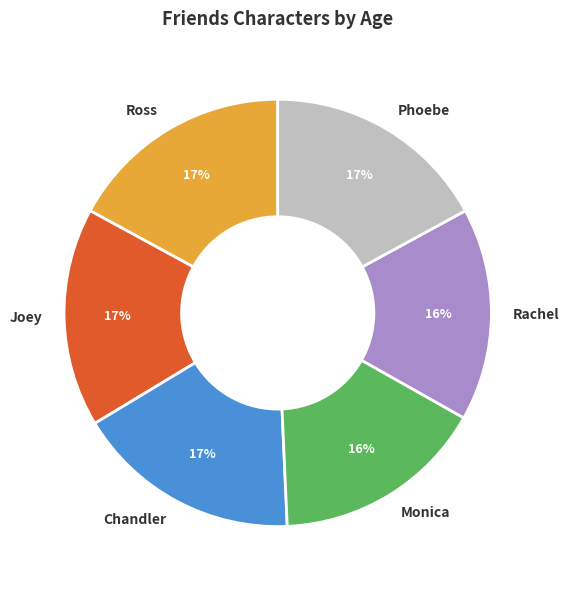

How many slices are in this pie chart?

6